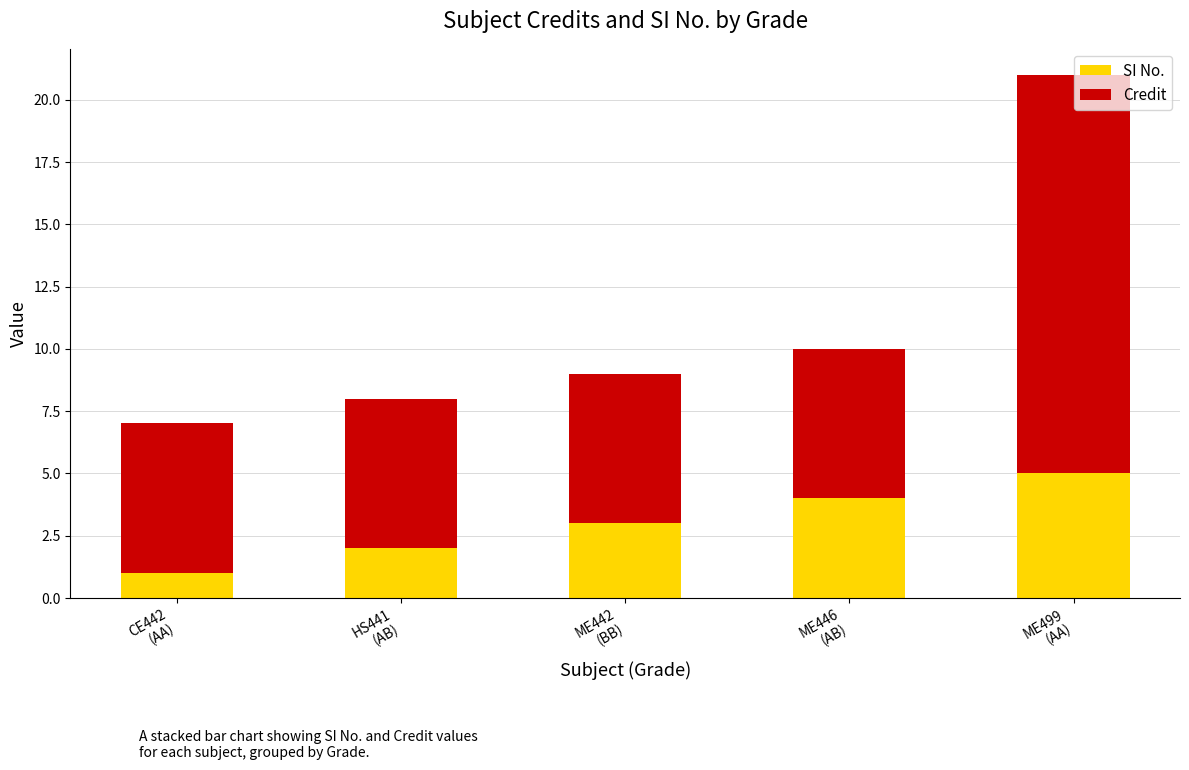

How many categories are shown in the chart?

5